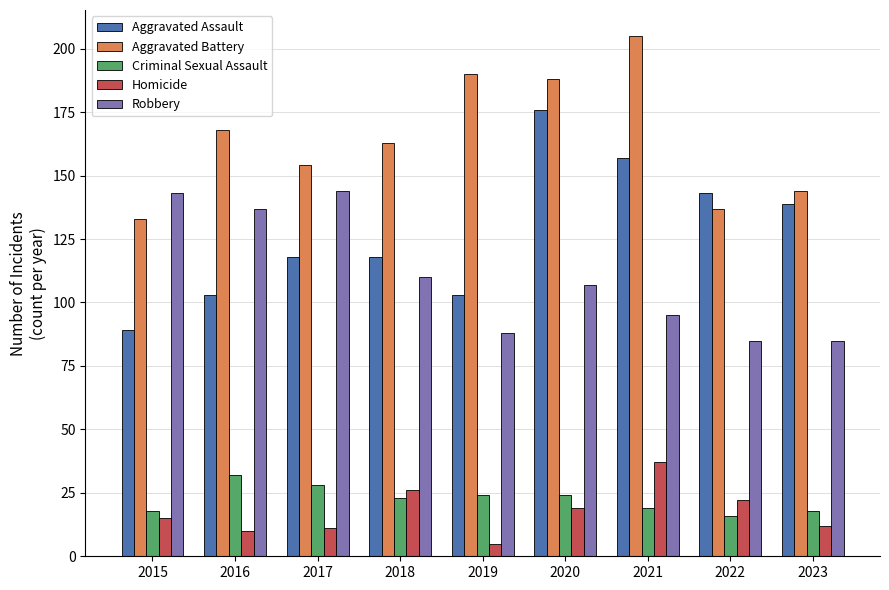

What is the total value across all series at 2017?

455